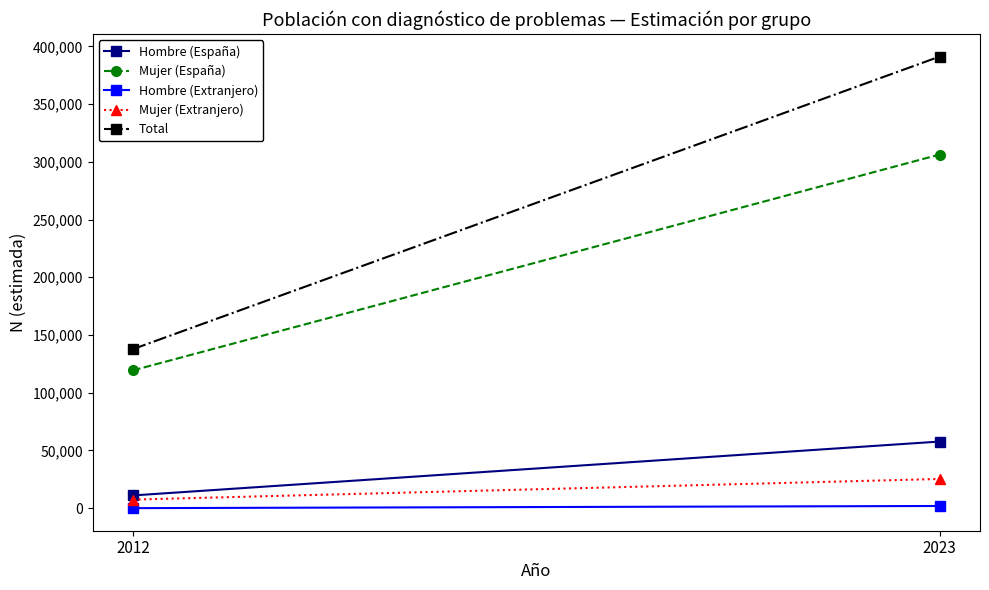

At which label is Mujer (España) closest to 212858?

2012